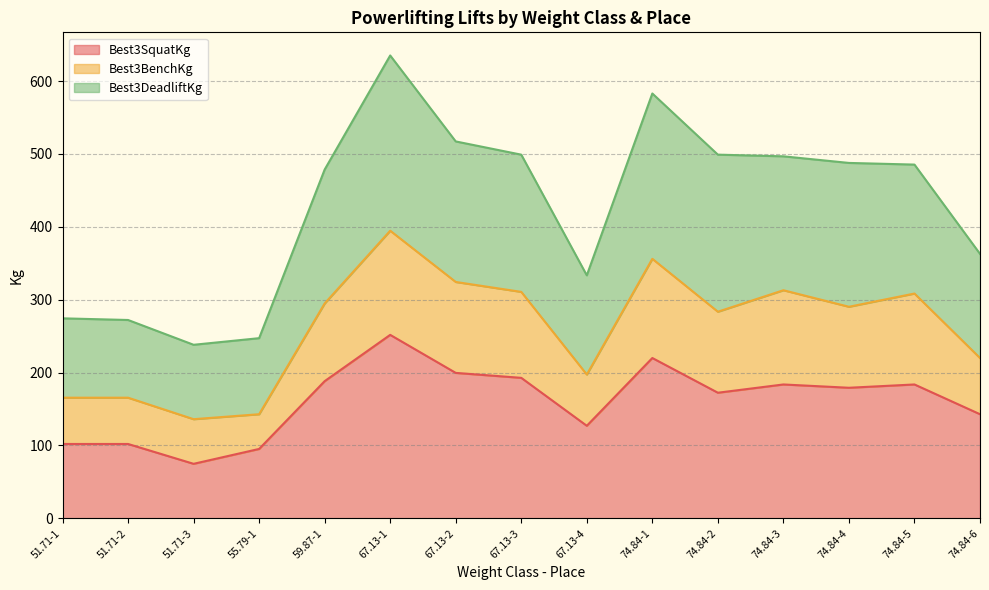

Reading right to left, list all the values displayed in this chart.

Best3SquatKg: 74.84-6=142.9	74.84-5=183.7	74.84-4=179.2	74.84-3=183.7	74.84-2=172.4	74.84-1=220.0	67.13-4=127.0	67.13-3=192.8	67.13-2=199.6	67.13-1=251.7	59.87-1=188.2	55.79-1=95.2	51.71-3=74.8	51.71-2=102.1	51.71-1=102.1
Best3BenchKg: 74.84-6=220.0	74.84-5=308.4	74.84-4=290.3	74.84-3=313.0	74.84-2=283.5	74.84-1=356.1	67.13-4=197.3	67.13-3=310.7	67.13-2=324.3	67.13-1=394.6	59.87-1=294.8	55.79-1=142.9	51.71-3=136.1	51.71-2=165.6	51.71-1=165.6
Best3DeadliftKg: 74.84-6=362.9	74.84-5=485.3	74.84-4=487.6	74.84-3=496.7	74.84-2=499.0	74.84-1=582.9	67.13-4=333.4	67.13-3=499.0	67.13-2=517.1	67.13-1=635.0	59.87-1=478.5	55.79-1=247.2	51.71-3=238.1	51.71-2=272.1	51.71-1=274.4